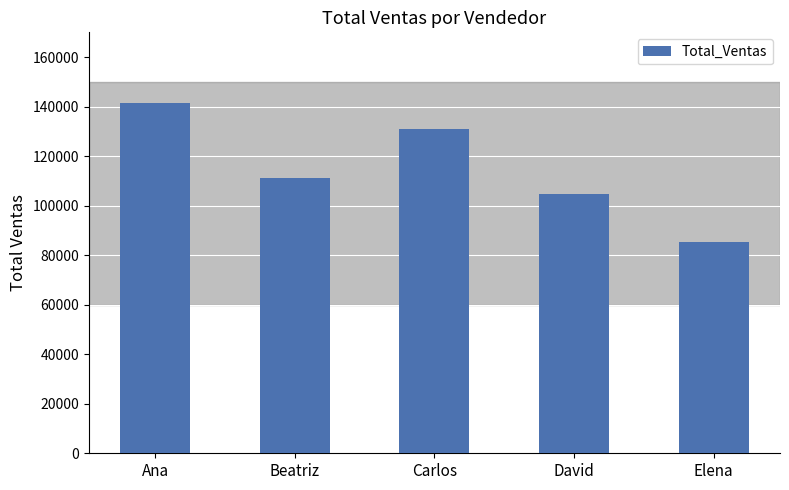

Which label corresponds to the smallest value in the chart?

Elena